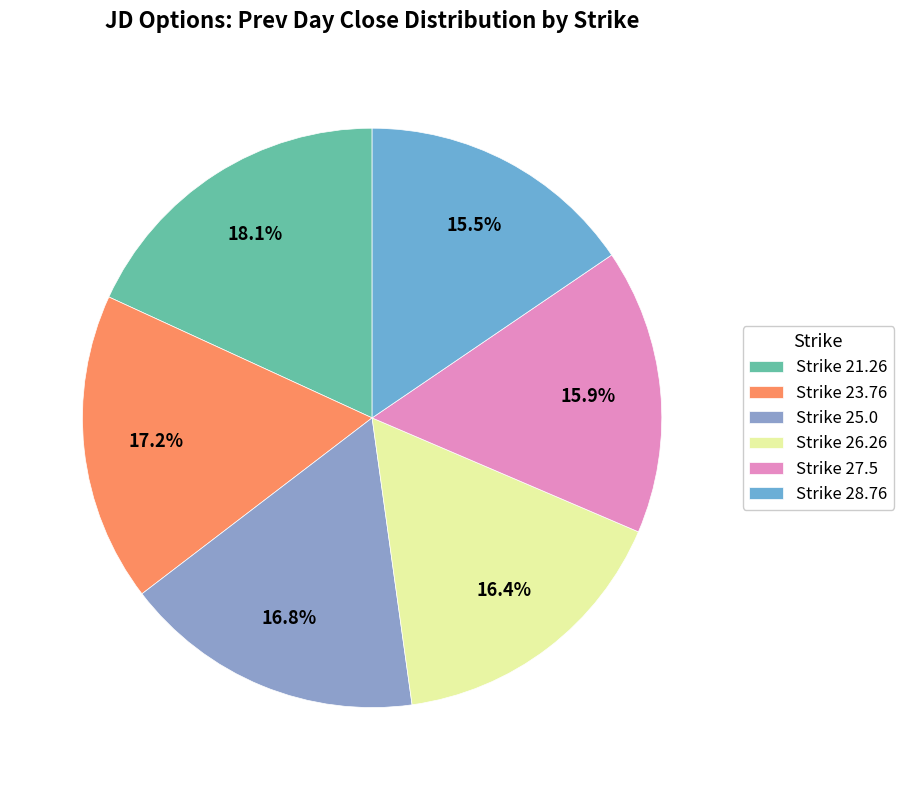

How many slices are in this pie chart?

6